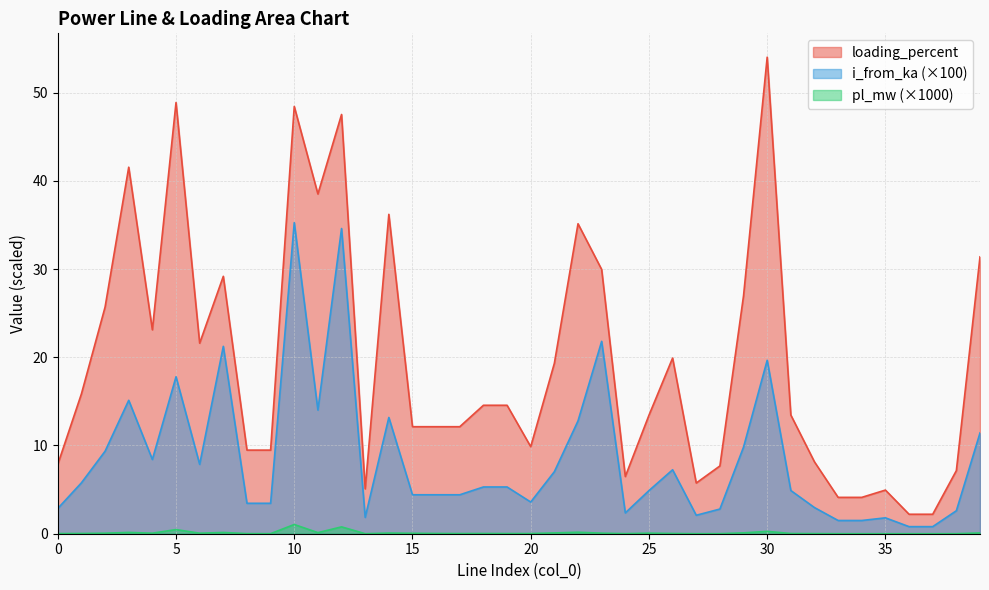

Reading left to right, list all the values displayed in this chart.

pl_mw: 0=0.0	1=0.0	2=0.1	3=0.1	4=0.1	5=0.5	6=0.1	7=0.1	8=0.0	9=0.0	10=1.0	11=0.1	12=0.8	13=0.0	14=0.1	15=0.1	16=0.0	17=0.0	18=0.0	19=0.0	20=0.0	21=0.1	22=0.2	23=0.1	24=0.0	25=0.1	26=0.0	27=0.0	28=0.0	29=0.1	30=0.3	31=0.0	32=0.0	33=0.0	34=0.0	35=0.0	36=0.0	37=0.0	38=0.0	39=0.1
i_from_ka: 0=2.9	1=5.8	2=9.3	3=15.1	4=8.4	5=17.8	6=7.9	7=21.2	8=3.4	9=3.4	10=35.3	11=14.0	12=34.6	13=1.9	14=13.2	15=4.4	16=4.4	17=4.4	18=5.3	19=5.3	20=3.6	21=7.0	22=12.8	23=21.8	24=2.4	25=4.9	26=7.2	27=2.1	28=2.8	29=9.8	30=19.7	31=4.9	32=3.0	33=1.5	34=1.5	35=1.8	36=0.8	37=0.8	38=2.6	39=11.4
loading_percent: 0=7.9	1=15.9	2=25.7	3=41.5	4=23.1	5=48.9	6=21.6	7=29.2	8=9.5	9=9.5	10=48.4	11=38.5	12=47.5	13=5.1	14=36.2	15=12.1	16=12.1	17=12.1	18=14.6	19=14.6	20=9.9	21=19.3	22=35.1	23=29.9	24=6.5	25=13.4	26=19.9	27=5.7	28=7.7	29=27.0	30=54.0	31=13.5	32=8.1	33=4.1	34=4.1	35=4.9	36=2.2	37=2.2	38=7.2	39=31.4